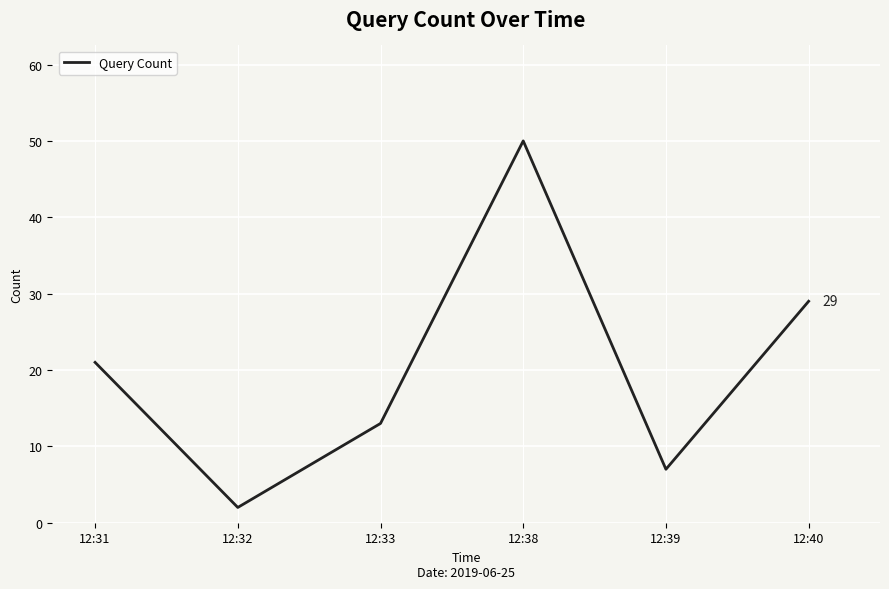

Which label corresponds to the smallest value in the chart?

12:32